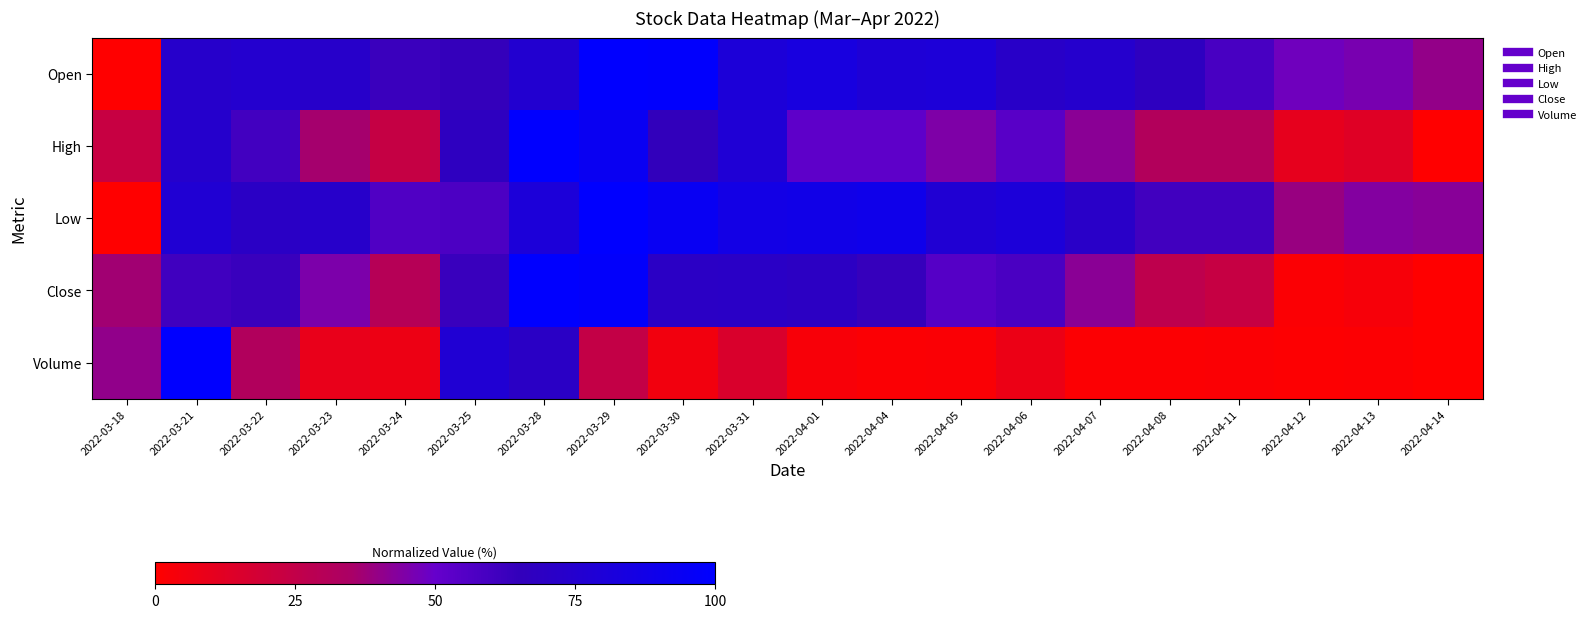

Reading right to left, list all the values displayed in this chart.

Open: 2022-04-14=0.4	2022-04-13=0.5	2022-04-12=0.5	2022-04-11=0.6	2022-04-08=0.7	2022-04-07=0.7	2022-04-06=0.7	2022-04-05=0.8	2022-04-04=0.8	2022-04-01=0.8	2022-03-31=0.8	2022-03-30=1.0	2022-03-29=1.0	2022-03-28=0.8	2022-03-25=0.6	2022-03-24=0.6	2022-03-23=0.7	2022-03-22=0.8	2022-03-21=0.7	2022-03-18=0.0
High: 2022-04-14=0.0	2022-04-13=0.1	2022-04-12=0.1	2022-04-11=0.3	2022-04-08=0.3	2022-04-07=0.4	2022-04-06=0.5	2022-04-05=0.4	2022-04-04=0.5	2022-04-01=0.5	2022-03-31=0.8	2022-03-30=0.6	2022-03-29=0.9	2022-03-28=1.0	2022-03-25=0.7	2022-03-24=0.2	2022-03-23=0.4	2022-03-22=0.6	2022-03-21=0.7	2022-03-18=0.2
Low: 2022-04-14=0.4	2022-04-13=0.4	2022-04-12=0.4	2022-04-11=0.6	2022-04-08=0.6	2022-04-07=0.7	2022-04-06=0.8	2022-04-05=0.8	2022-04-04=0.9	2022-04-01=0.9	2022-03-31=0.9	2022-03-30=0.9	2022-03-29=1.0	2022-03-28=0.8	2022-03-25=0.6	2022-03-24=0.6	2022-03-23=0.7	2022-03-22=0.7	2022-03-21=0.8	2022-03-18=0.0
Close: 2022-04-14=0.0	2022-04-13=0.0	2022-04-12=0.0	2022-04-11=0.2	2022-04-08=0.3	2022-04-07=0.4	2022-04-06=0.6	2022-04-05=0.5	2022-04-04=0.6	2022-04-01=0.7	2022-03-31=0.7	2022-03-30=0.7	2022-03-29=1.0	2022-03-28=1.0	2022-03-25=0.6	2022-03-24=0.3	2022-03-23=0.5	2022-03-22=0.6	2022-03-21=0.6	2022-03-18=0.4
Volume: 2022-04-14=0.0	2022-04-13=0.0	2022-04-12=0.0	2022-04-11=0.0	2022-04-08=0.0	2022-04-07=0.0	2022-04-06=0.1	2022-04-05=0.0	2022-04-04=0.0	2022-04-01=0.0	2022-03-31=0.2	2022-03-30=0.1	2022-03-29=0.2	2022-03-28=0.7	2022-03-25=0.8	2022-03-24=0.1	2022-03-23=0.1	2022-03-22=0.3	2022-03-21=1.0	2022-03-18=0.4